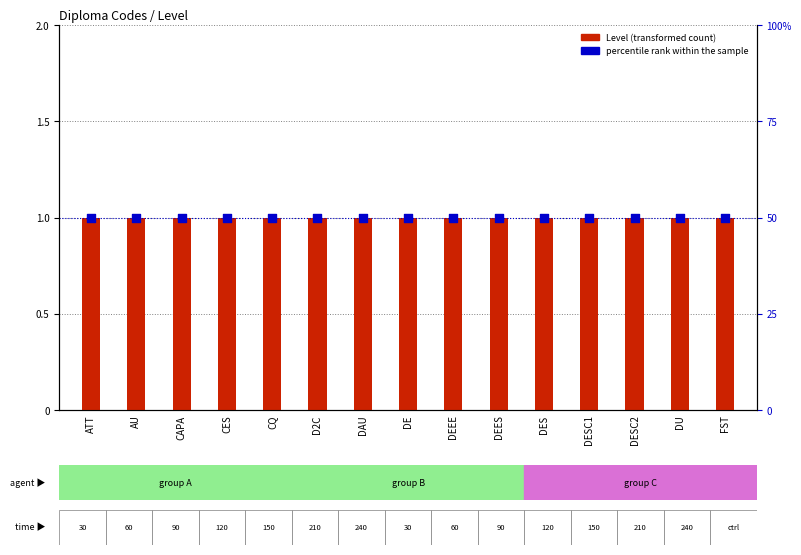

Which series has the largest total across all categories?

percentile rank within the sample